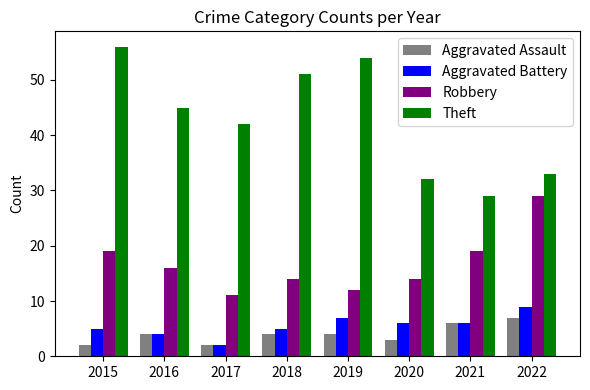

Reading left to right, what are all the values shown in this chart?

Aggravated Assault: 2	4	2	4	4	3	6	7
Aggravated Battery: 5	4	2	5	7	6	6	9
Robbery: 19	16	11	14	12	14	19	29
Theft: 56	45	42	51	54	32	29	33